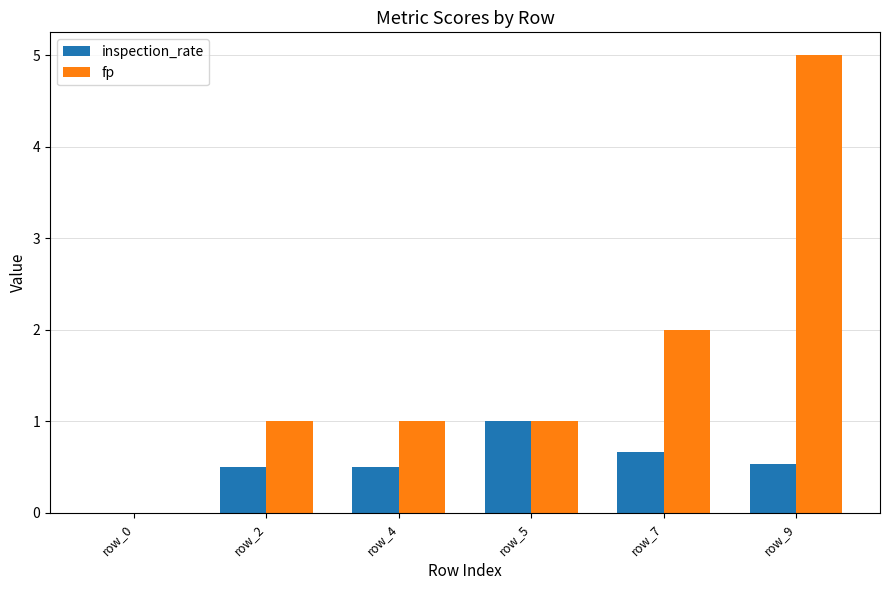

What is the greatest value displayed?

5.0